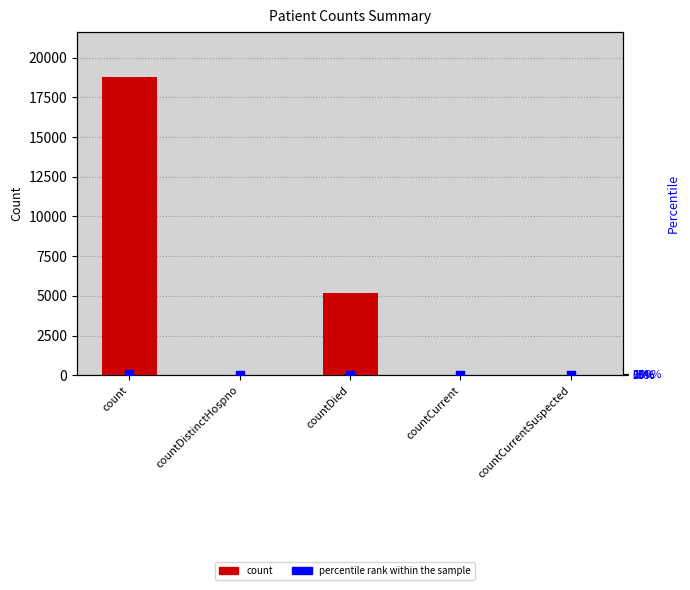

Which series contains the lowest Y value?

count